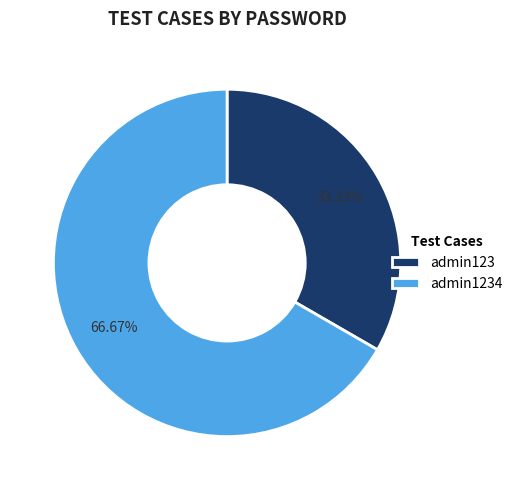

Which category accounts for the majority?

admin1234